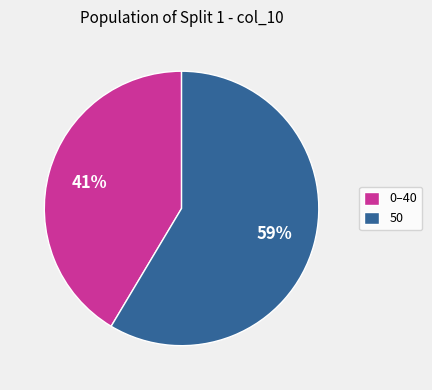

To the nearest percent, what is the combined percentage of 0–40 and 50?

100%